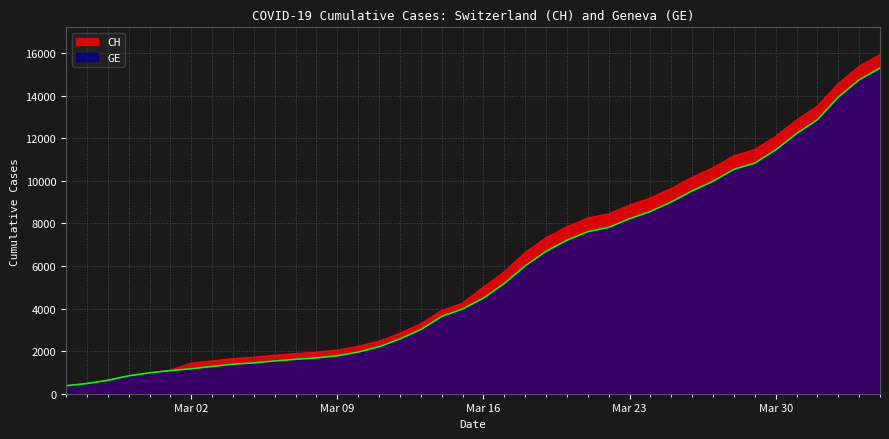

Which series has the widest spread of values?

CH